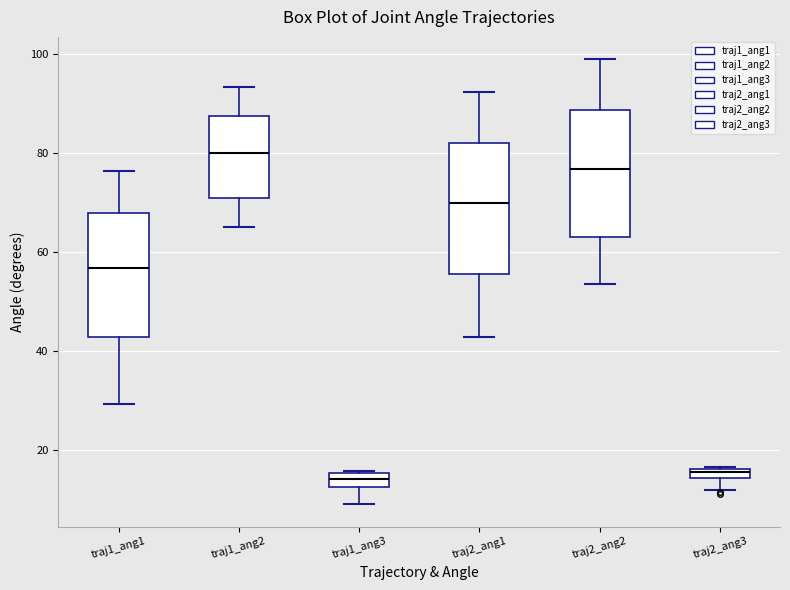

Where is the lower edge of the box for traj2_ang2 on the y-axis? The values are not printed on the chart, so give them approximately, as read against the axis.

64